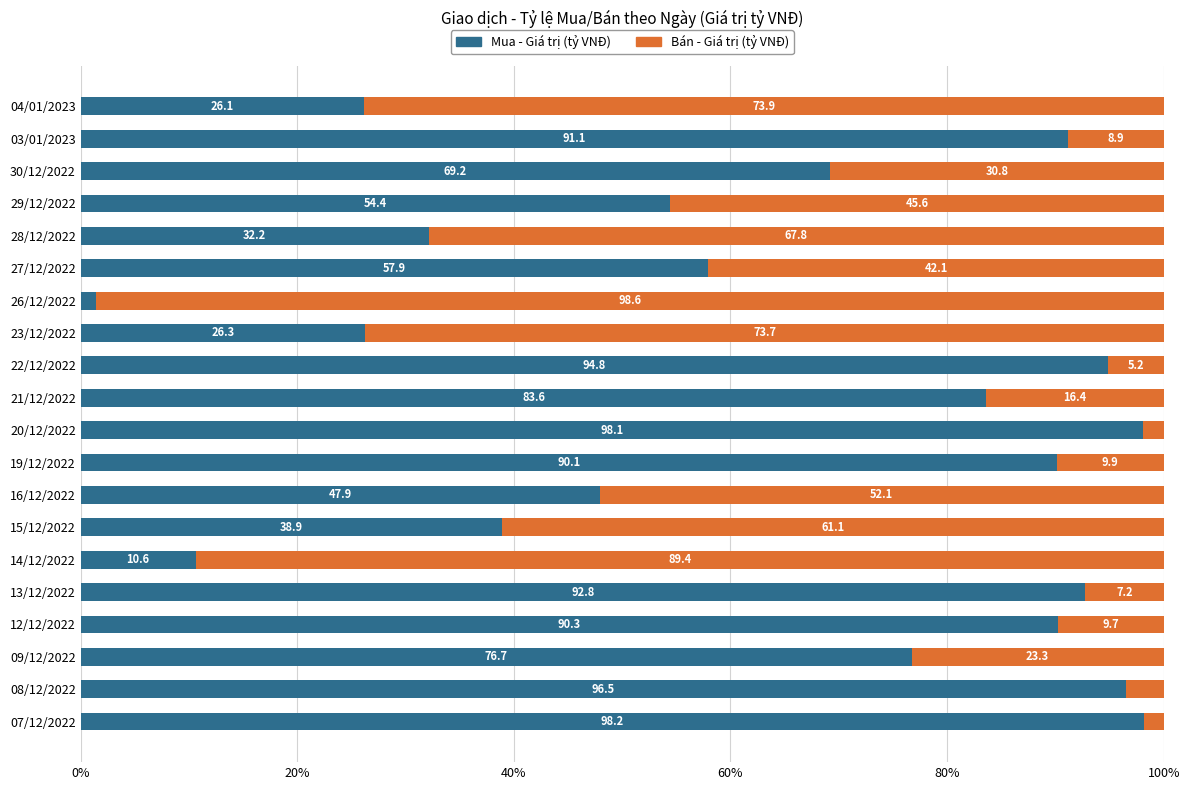

The value of Mua - Giá trị (tỷ VNĐ) at 16/12/2022 is 80.6. True or false?

False